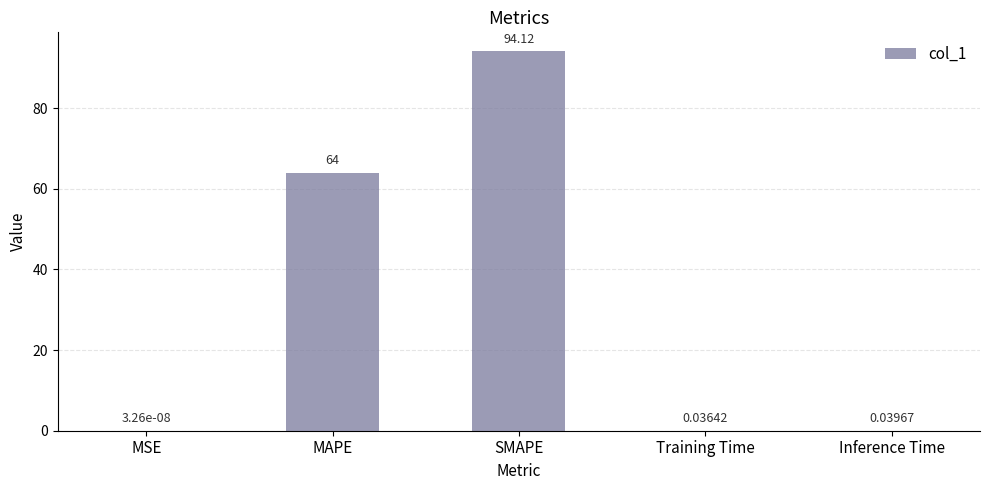

What is the change in value from MAPE to Training Time?

-64.0